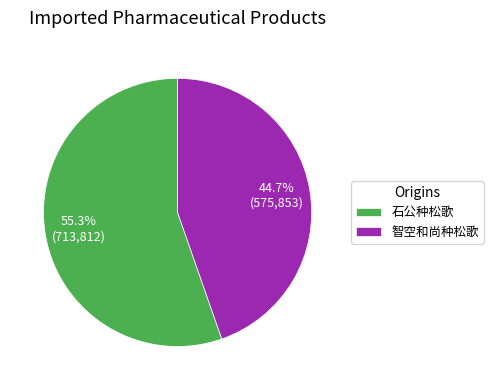

How many segments does this pie chart have?

2